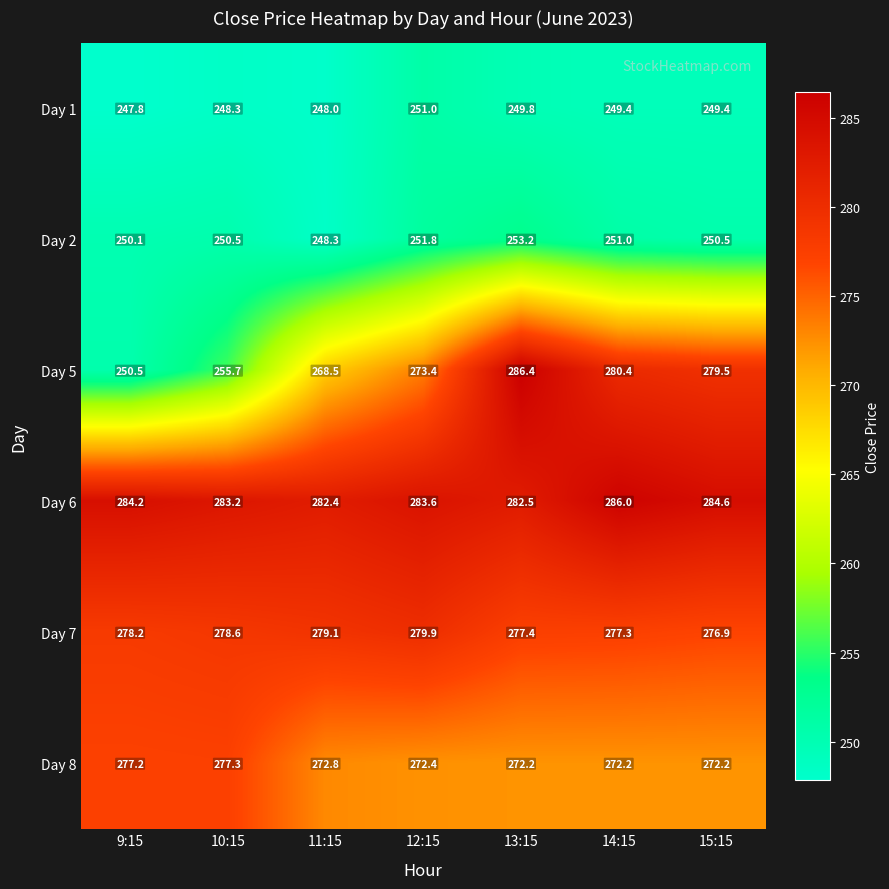

Rank the series at 13:15 from highest to lowest value.

Day 5, Day 6, Day 7, Day 8, Day 2, Day 1